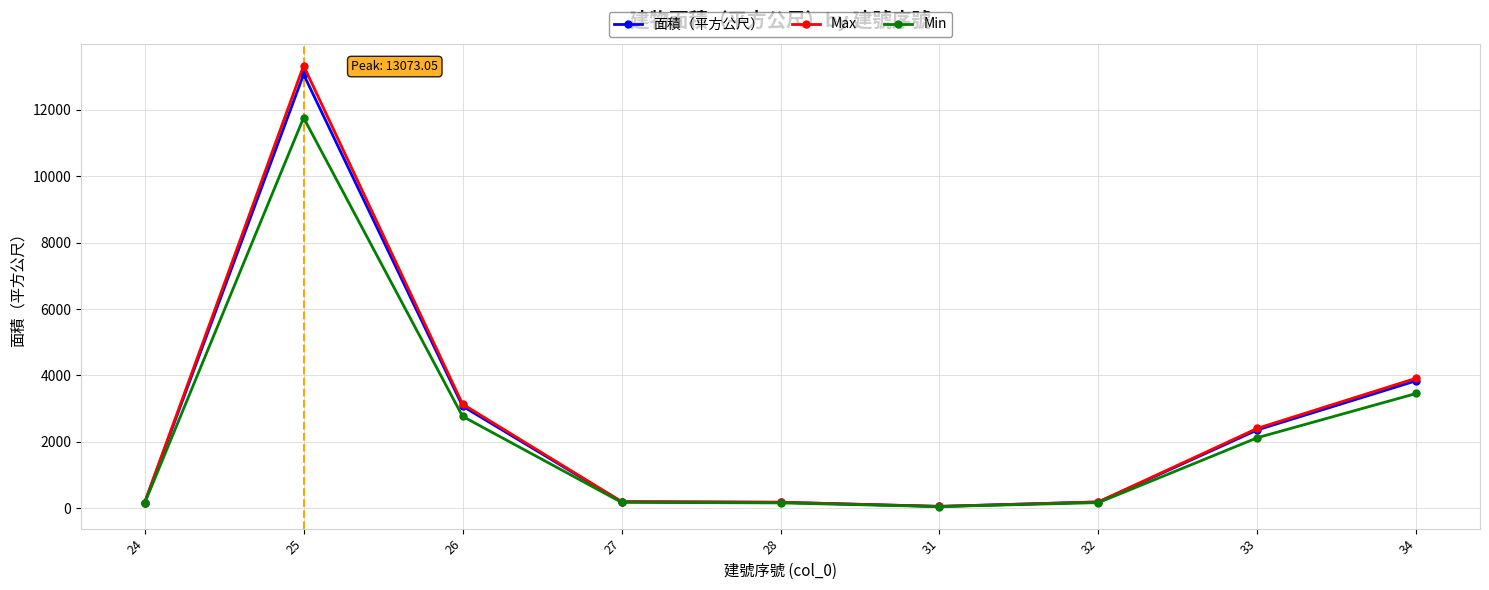

Which series has the largest range (max minus min)?

Max